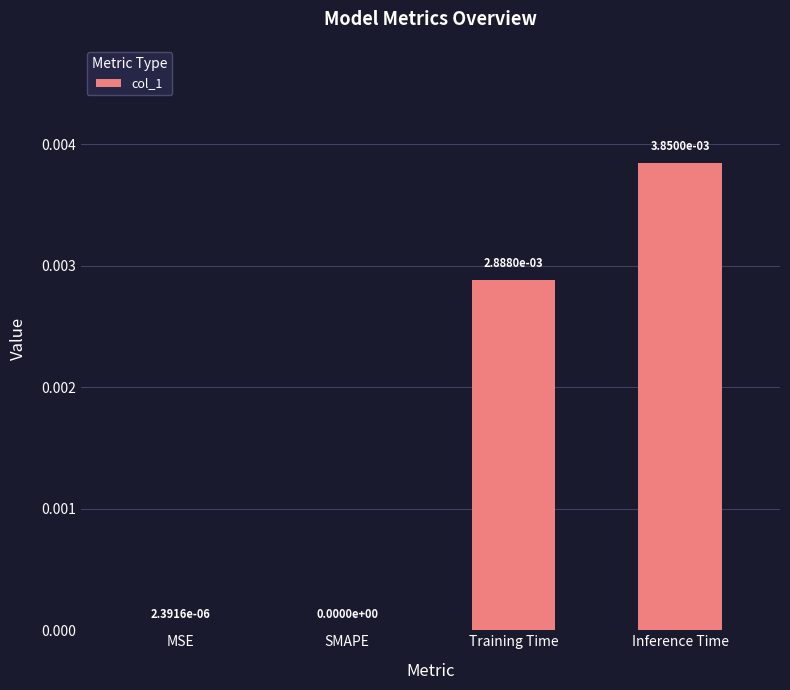

Which label corresponds to the largest value in the chart?

Inference Time